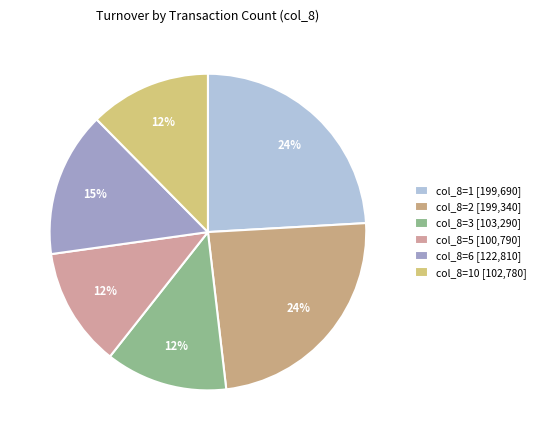

How many segments does this pie chart have?

6